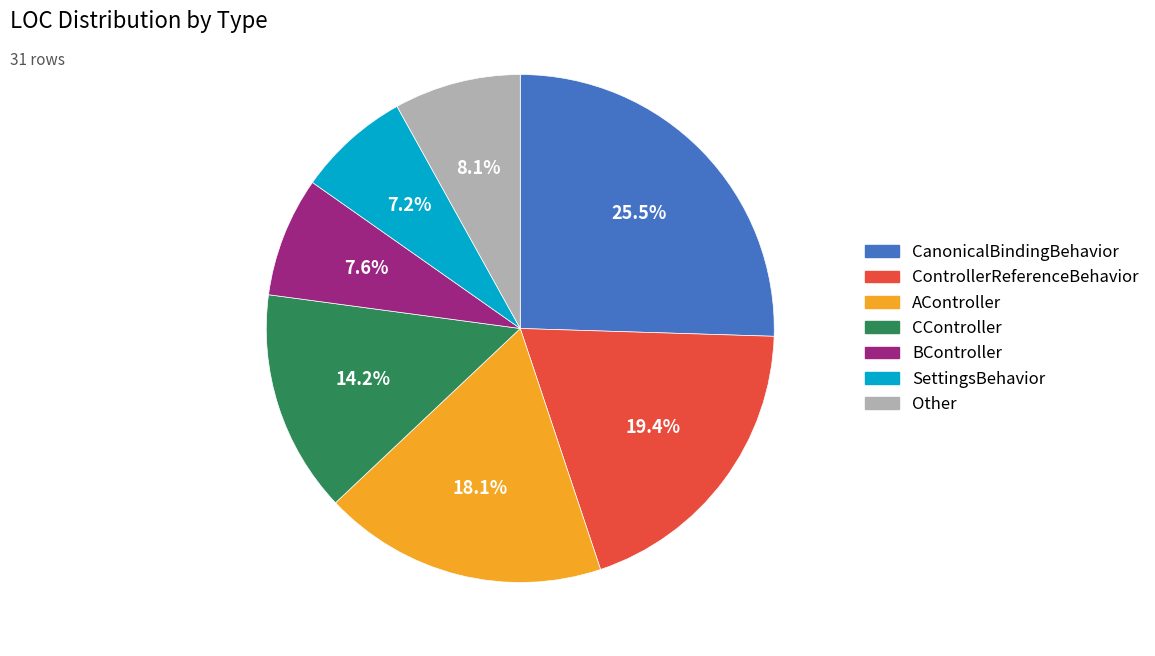

Is there a majority slice in this chart?

No